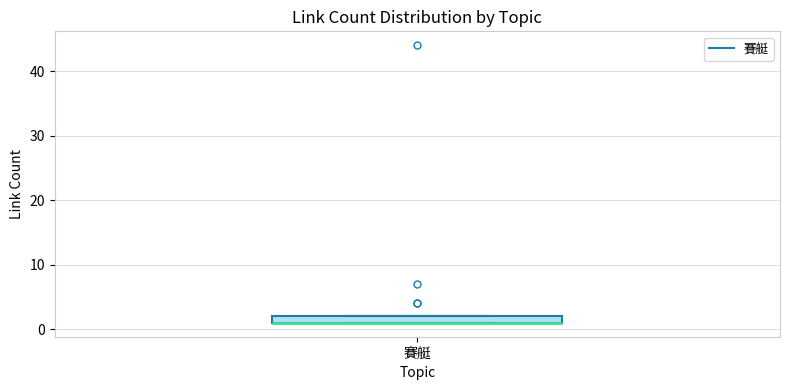

Where is the upper edge of the box for 賽艇 on the y-axis? The values are not printed on the chart, so give them approximately, as read against the axis.

2